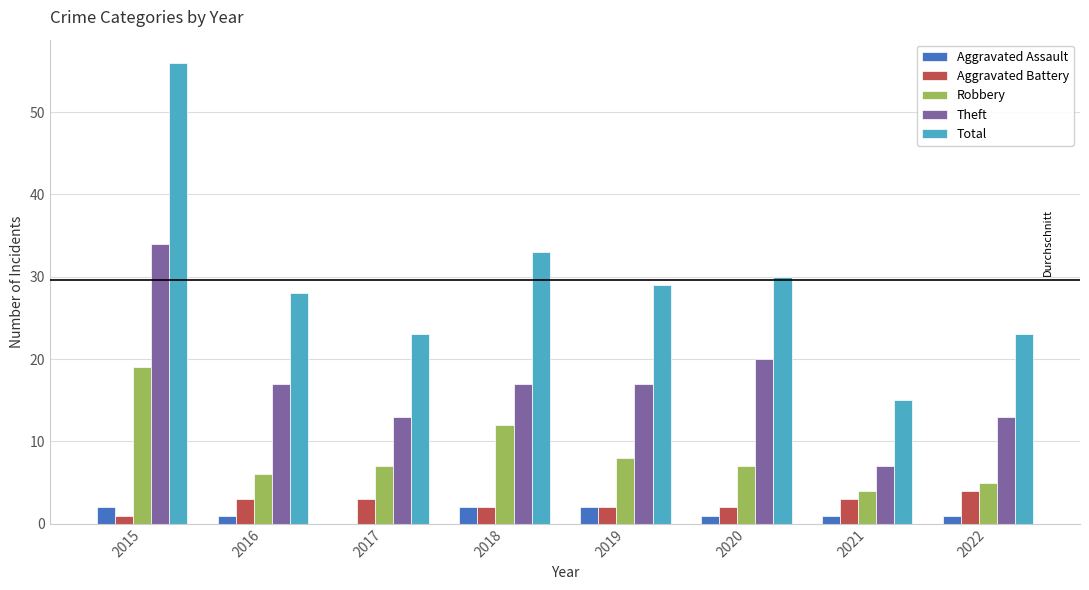

What is the sum of all Aggravated Assault values?

10